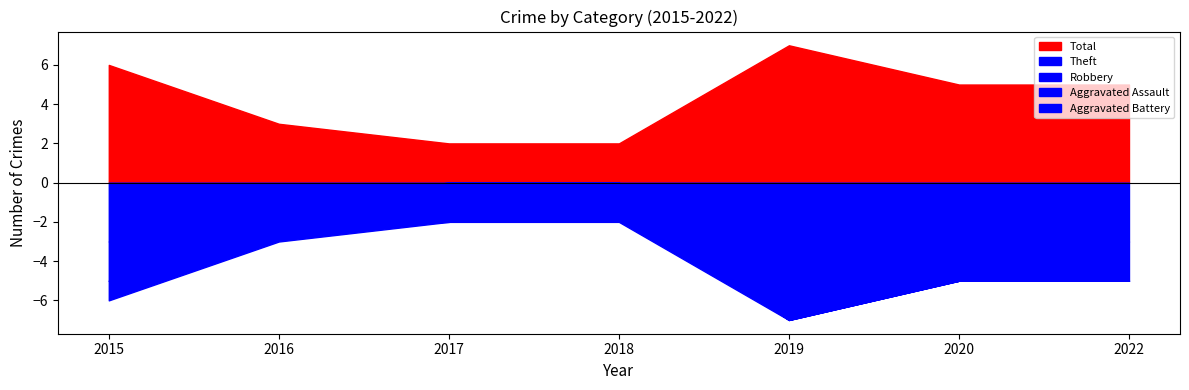

Where is Total nearest to the value 4?

2016